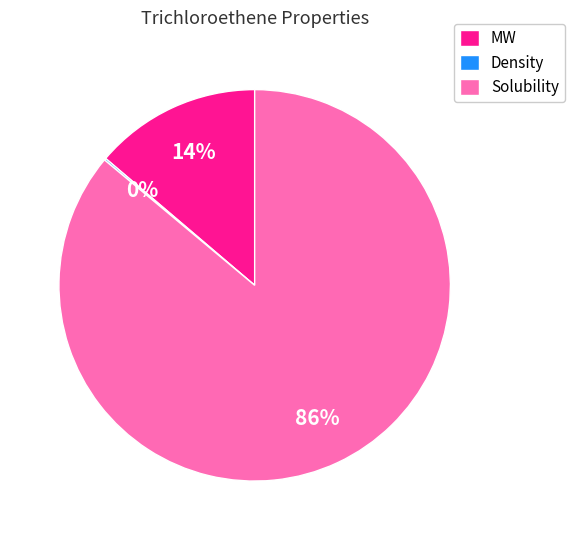

Is it true that Solubility is 86% of the pie?

True